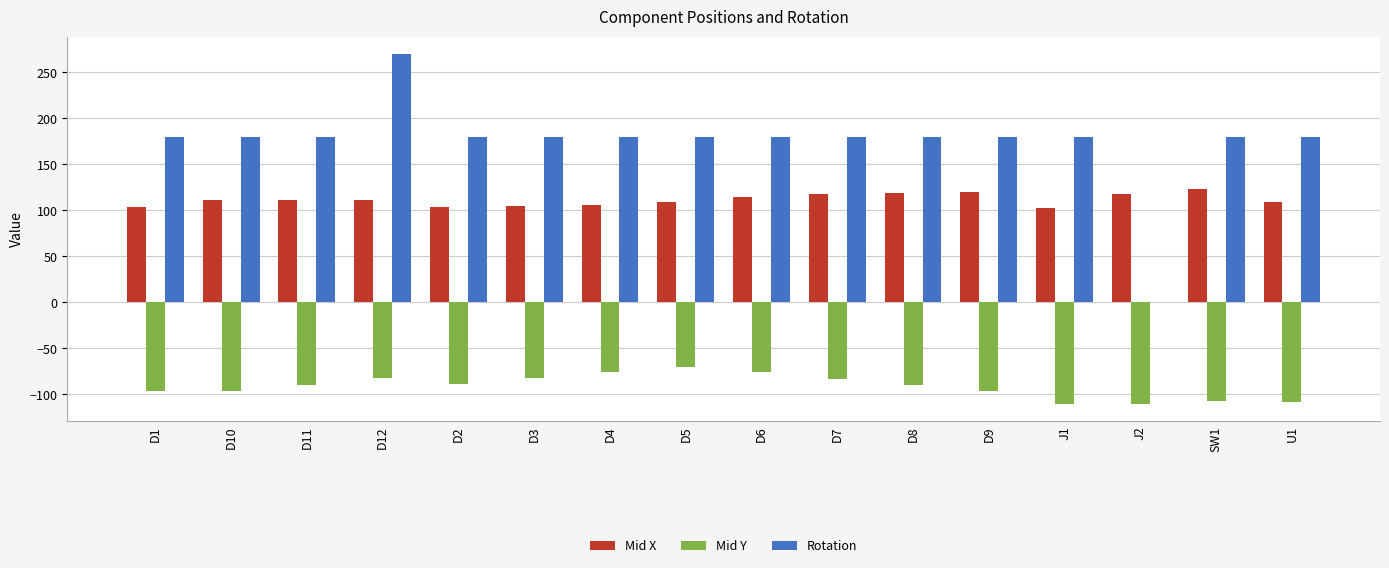

The Mid Y series shows -107.2 at SW1. True or false?

True